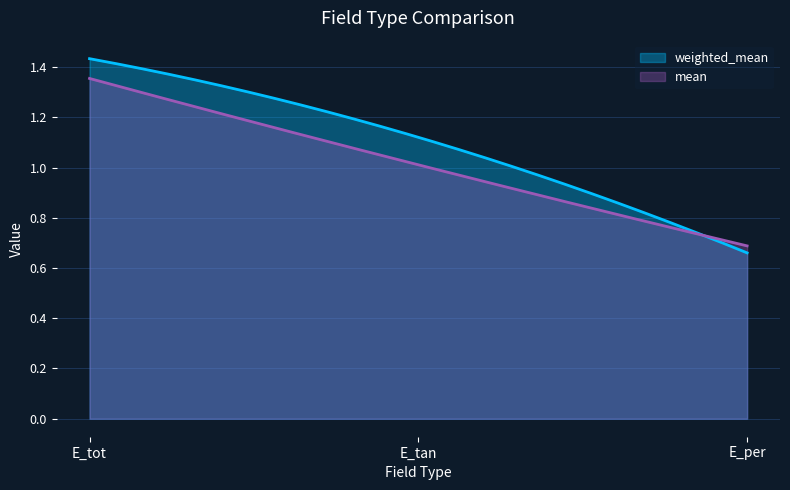

List the labels in order of weighted_mean value, largest first.

E_tot, E_tan, E_per